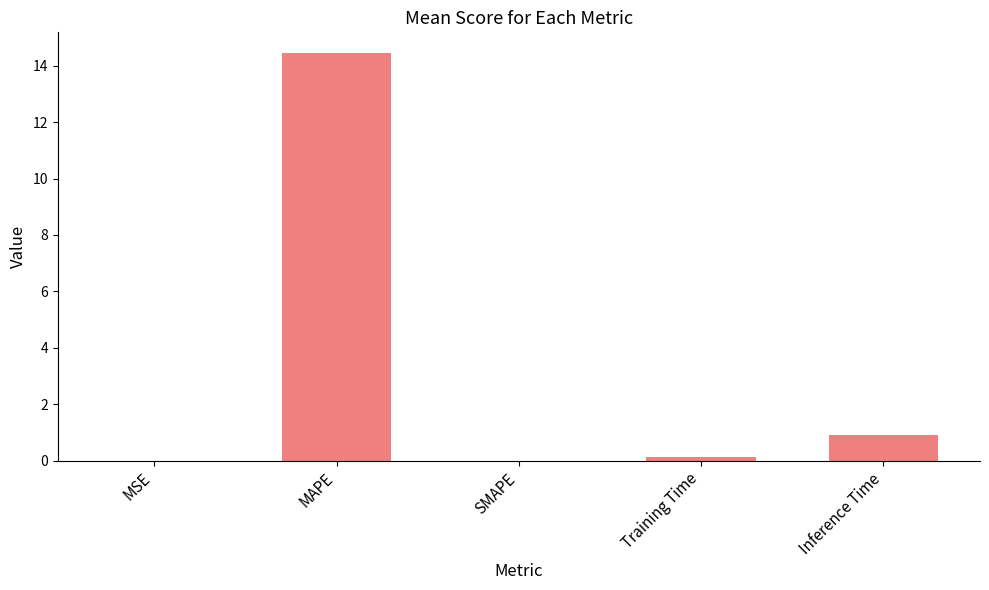

Which has a higher value, MSE or Inference Time?

Inference Time